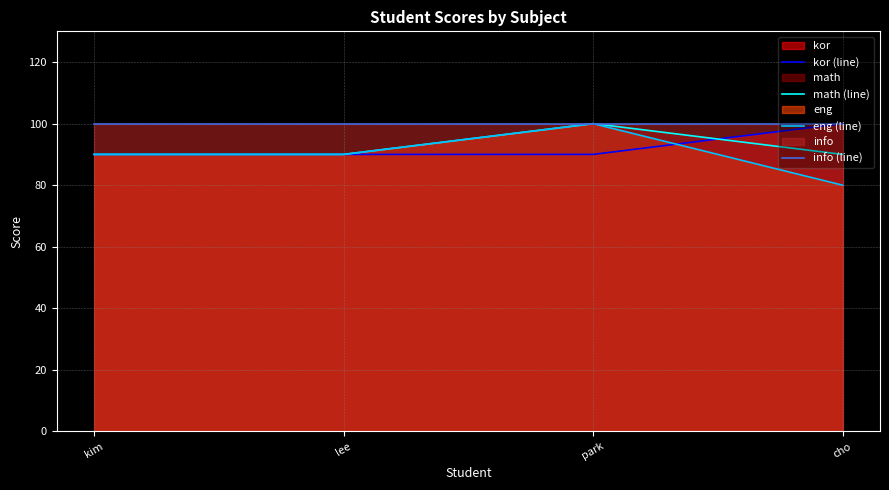

Reading right to left, transcribe all the data shown in this chart.

kor (line): cho=100	park=90	lee=90	kim=90
math (line): cho=90	park=100	lee=90	kim=90
eng (line): cho=80	park=100	lee=90	kim=90
info (line): cho=100	park=100	lee=100	kim=100